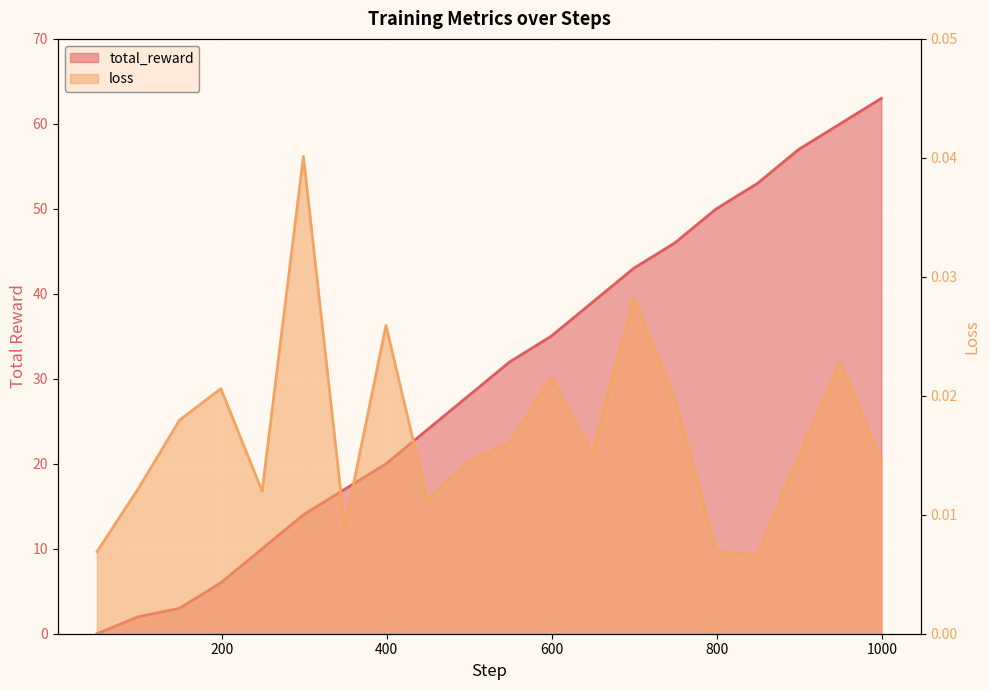

What is the total value across all series at 899?

57.0